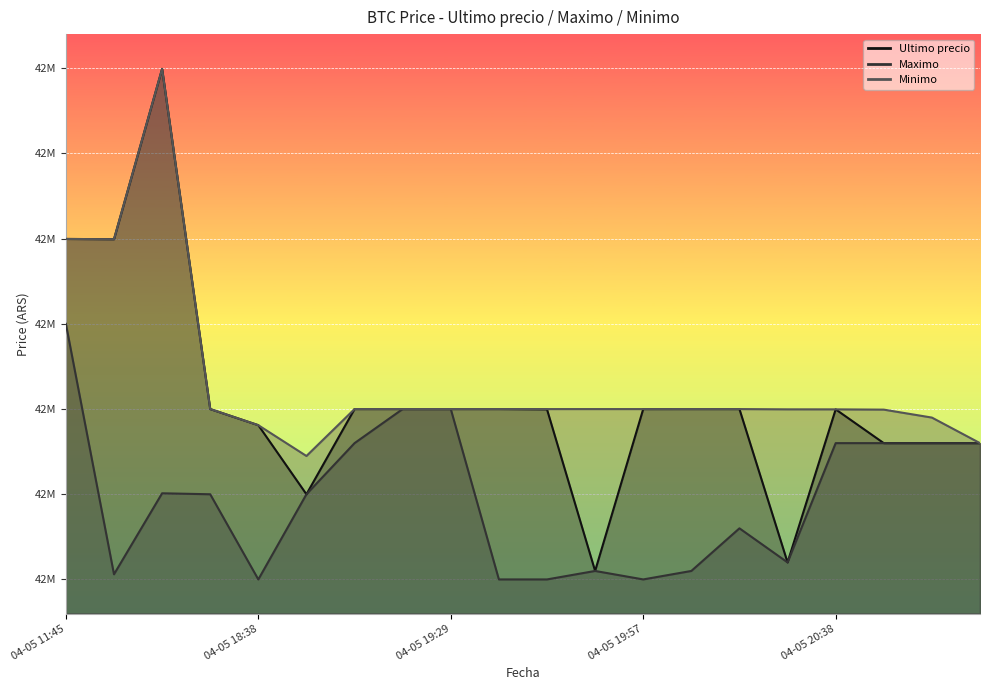

True or false: Minimo has a value of 42599833 at 04-05 20:28.

True